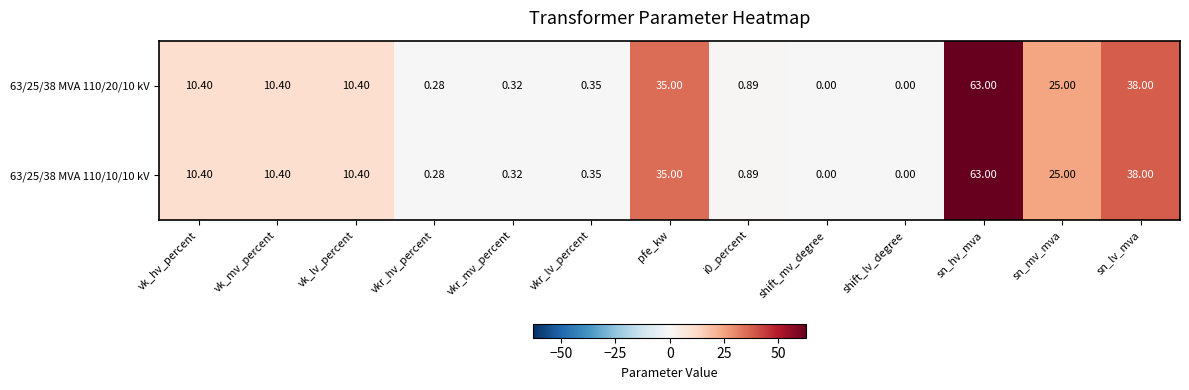

At which category is the sum across all series the highest?

sn_hv_mva